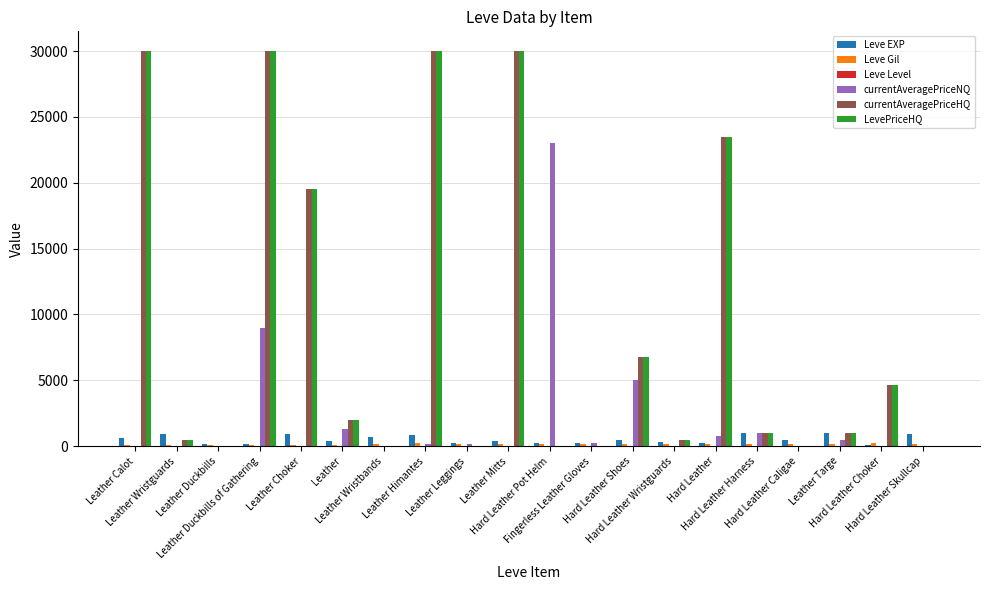

Between Hard Leather Harness and Hard Leather Caligae, which series saw the biggest shift?

currentAveragePriceNQ